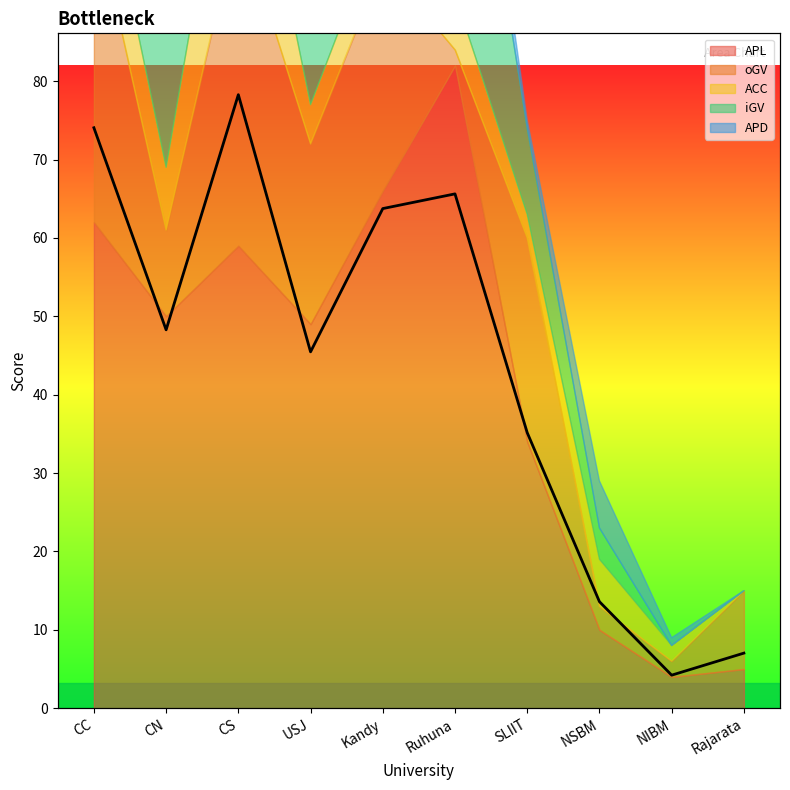

The chart shows a value of 38.1 at CN. True or false?

False